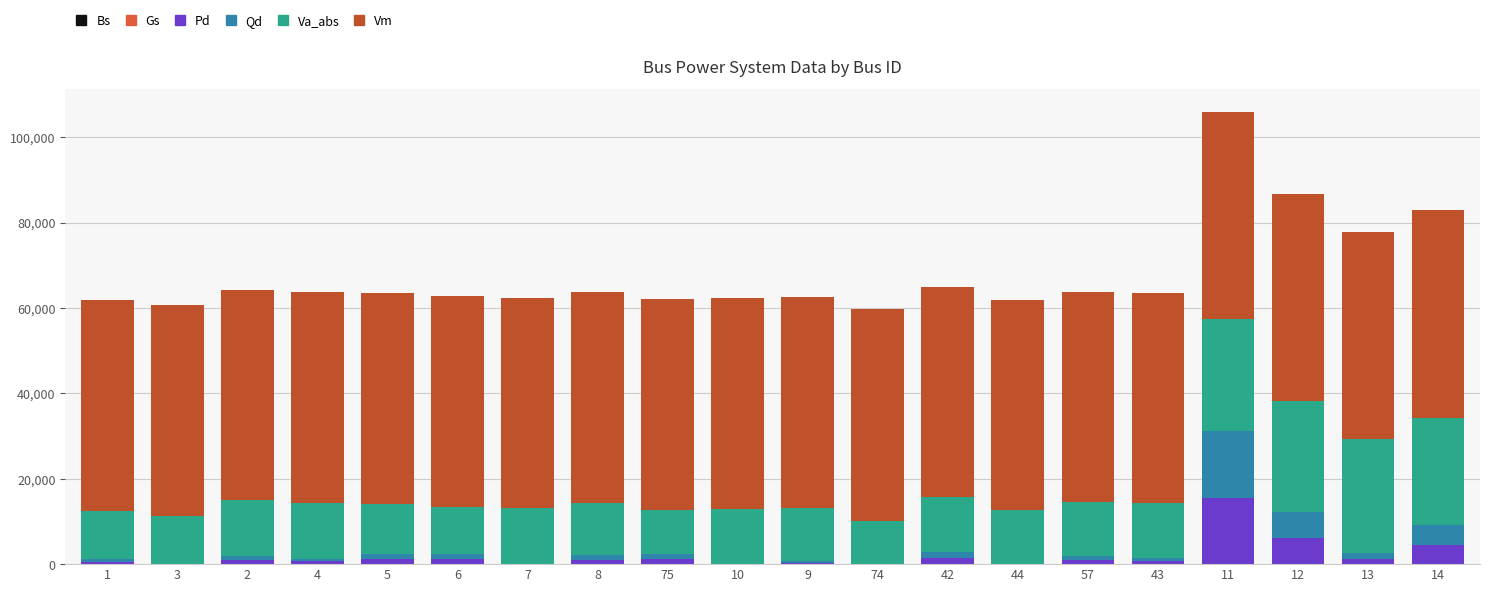

How many data points does each series have?

20